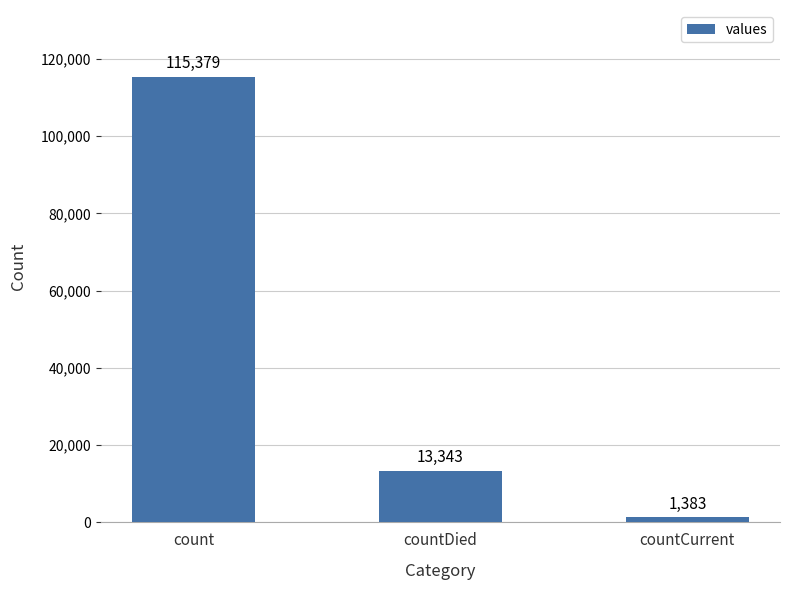

Reading right to left, transcribe all the data shown in this chart.

1383	13343	115379